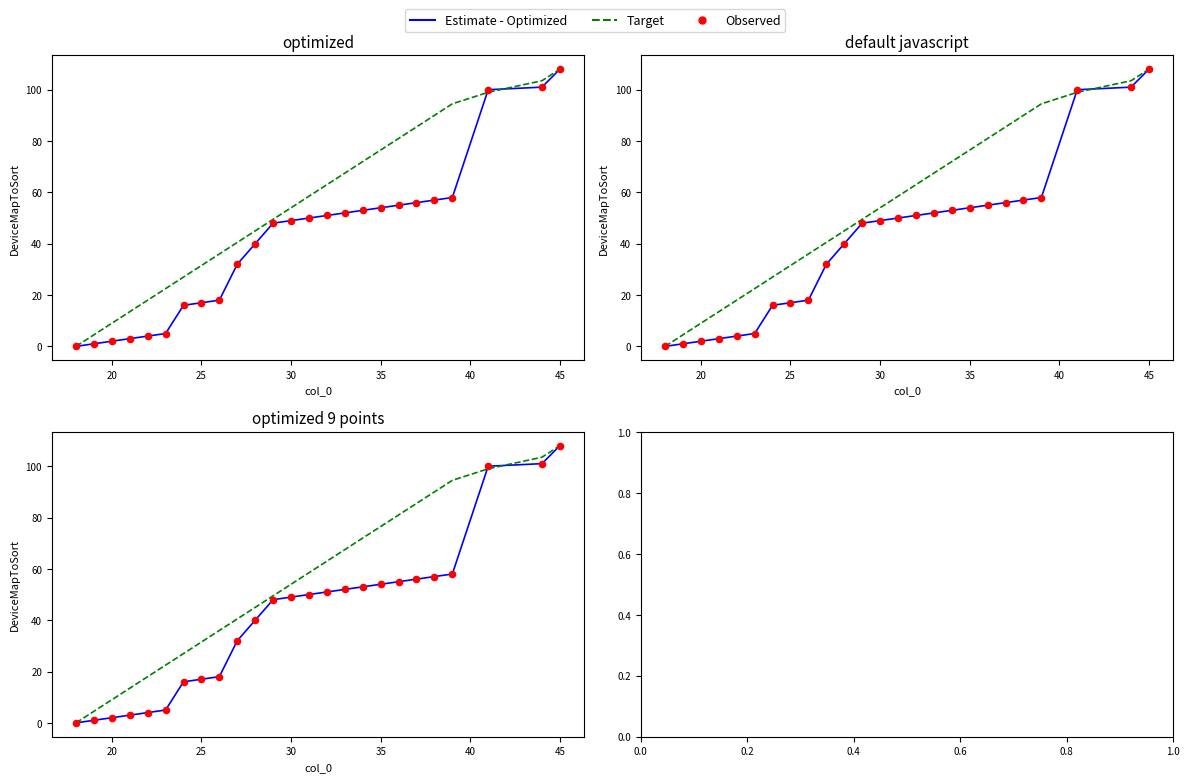

Which series has the largest total across all categories?

Target